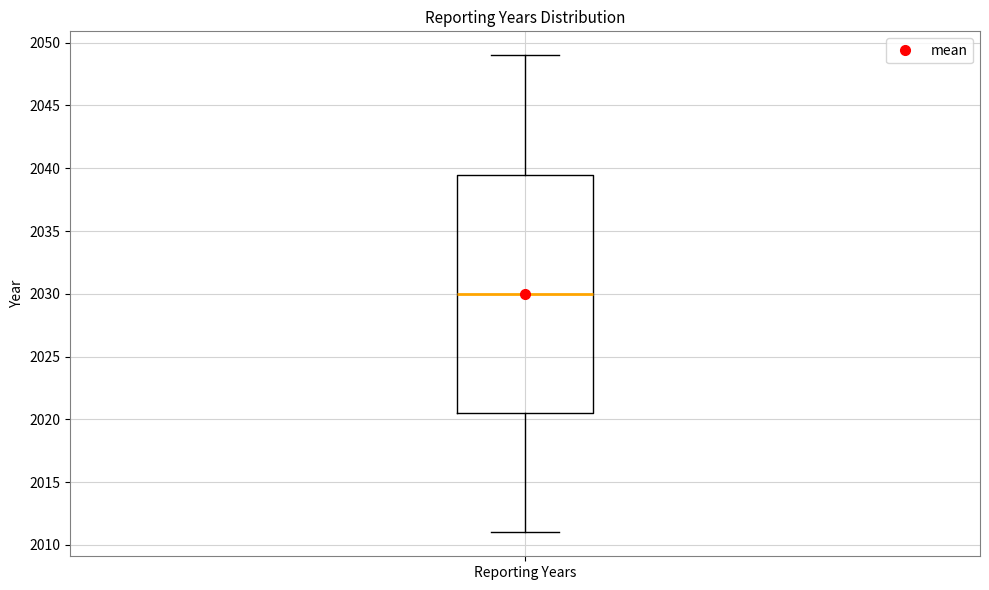

Where does the median line of the box for Reporting Years sit on the y-axis? The values are not printed on the chart, so give them approximately, as read against the axis.

2030.0